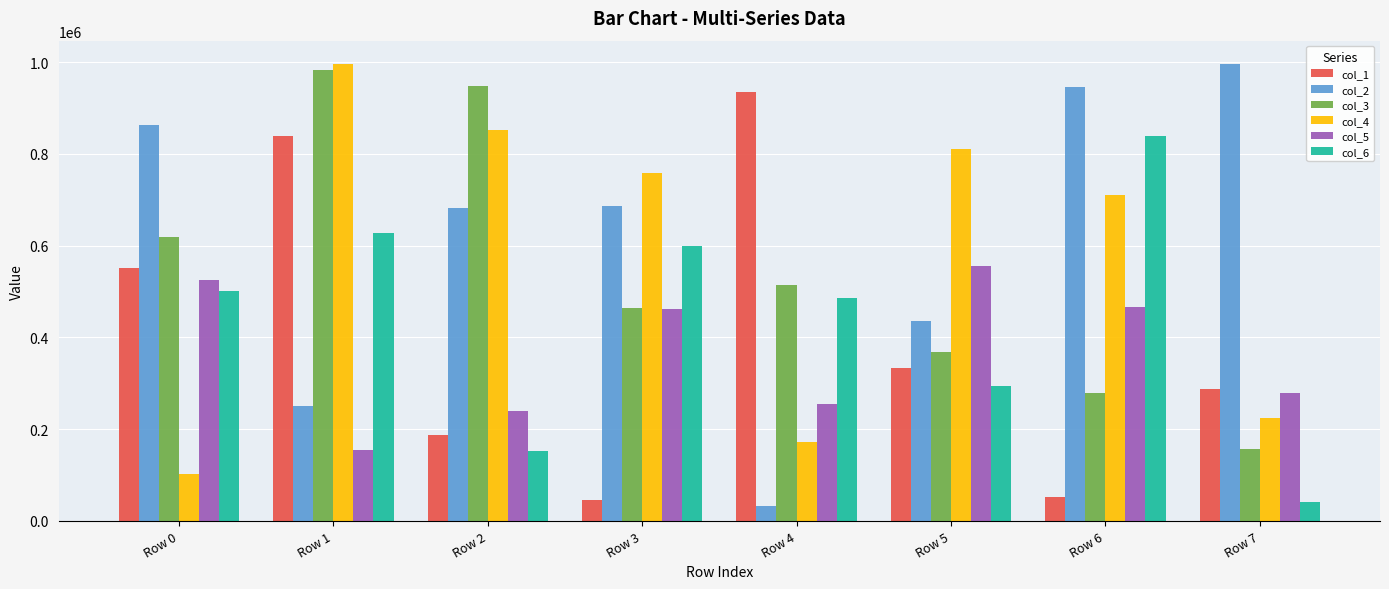

What is the minimum value shown in the chart?

32640